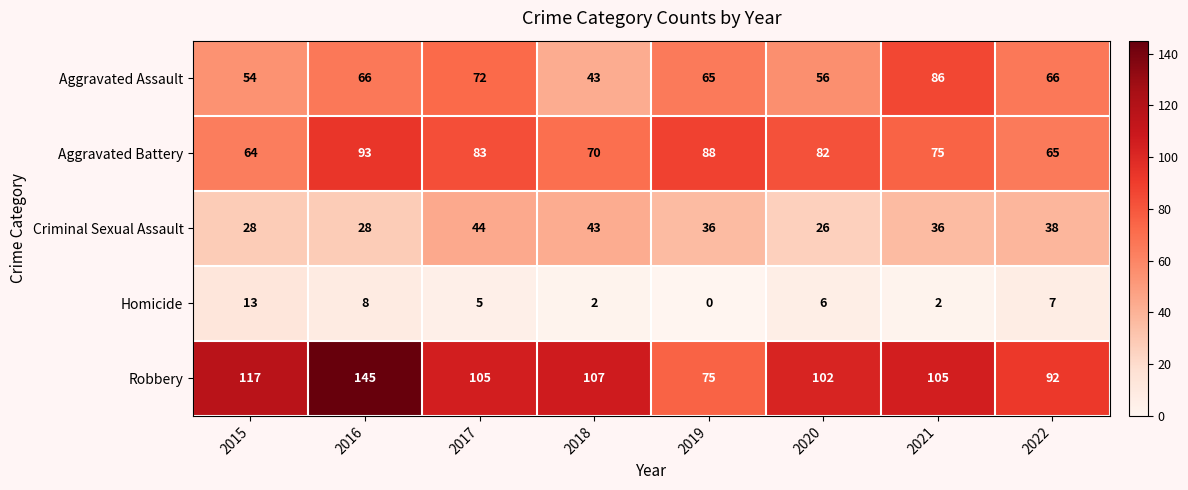

Rank the series by their maximum value, from lowest to highest.

Homicide, Criminal Sexual Assault, Aggravated Assault, Aggravated Battery, Robbery